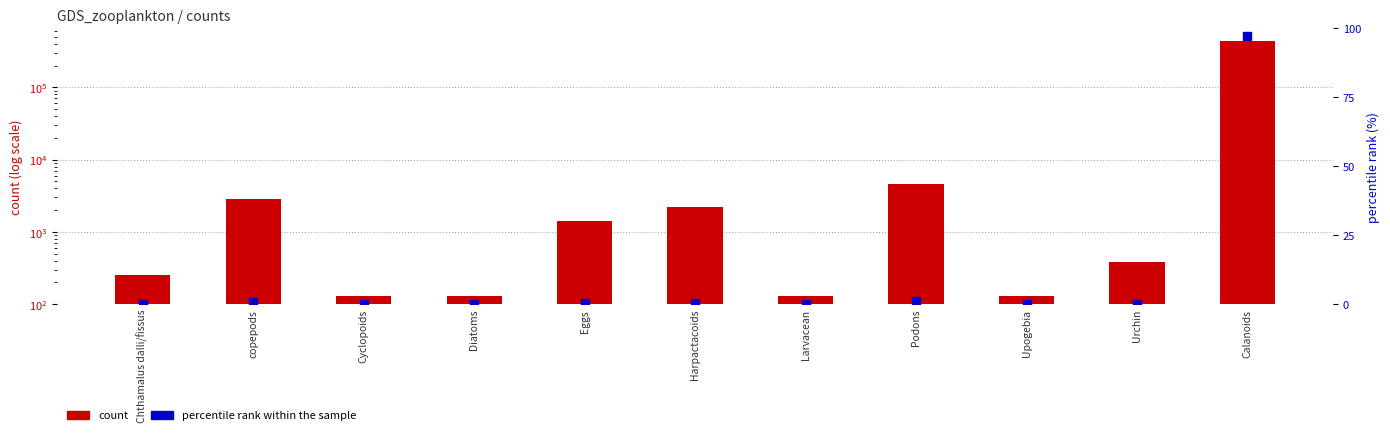

Which series reaches the maximum Y coordinate?

count